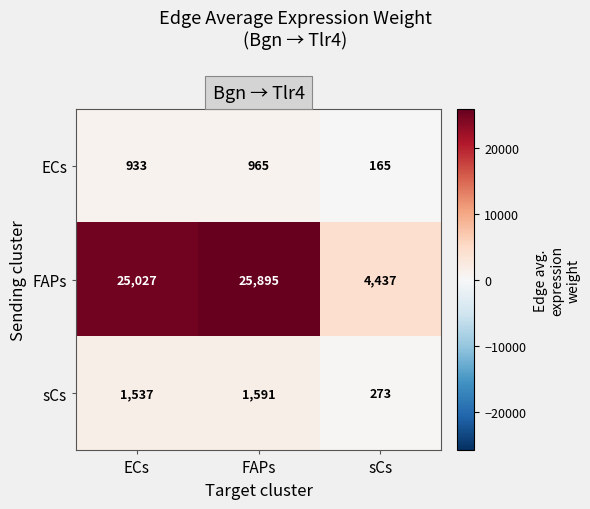

Which series has the largest total across all categories?

FAPs